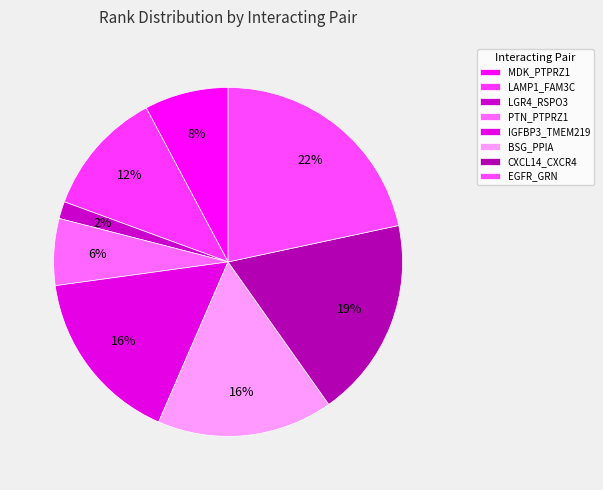

What percentage do PTN_PTPRZ1 and LGR4_RSPO3 together represent?

7.8%